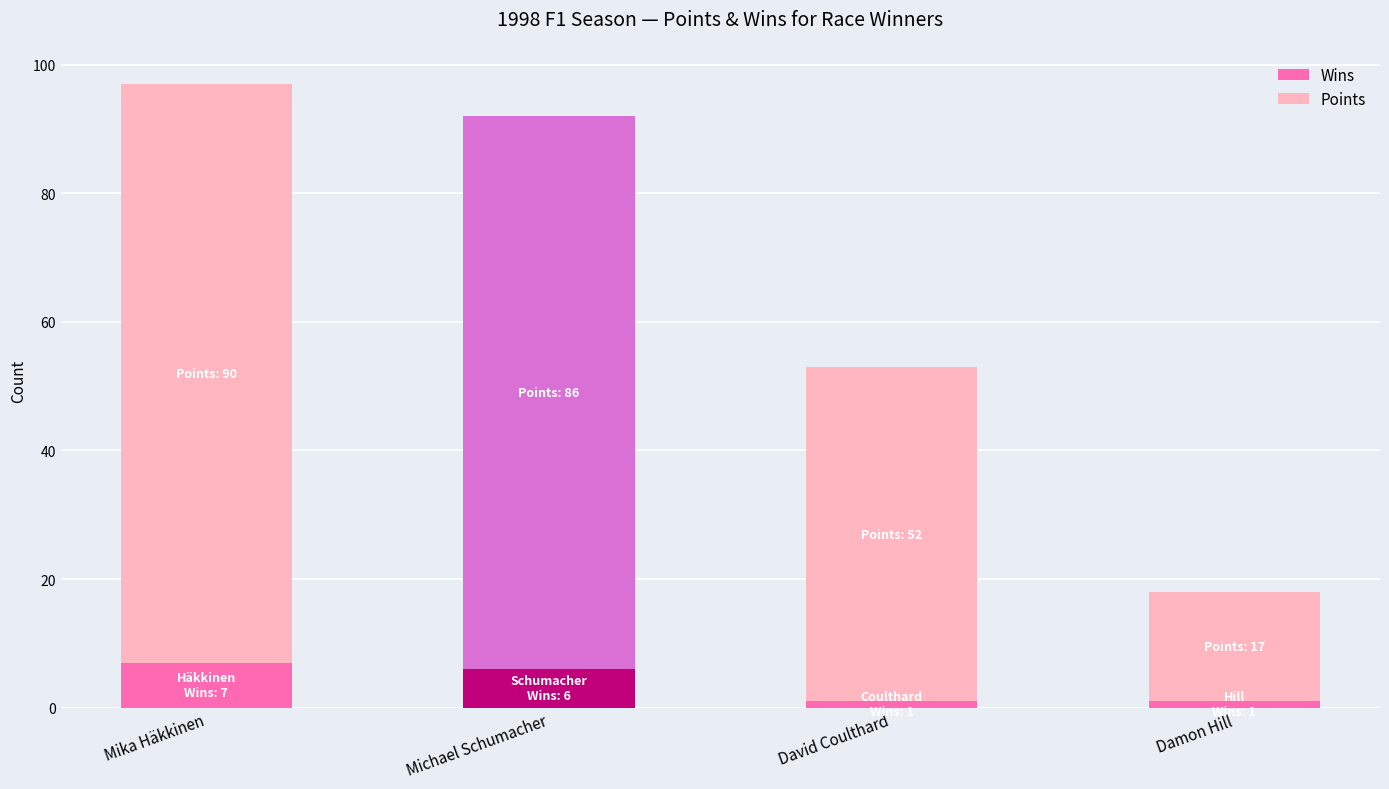

What is the average value of the Wins series?

4